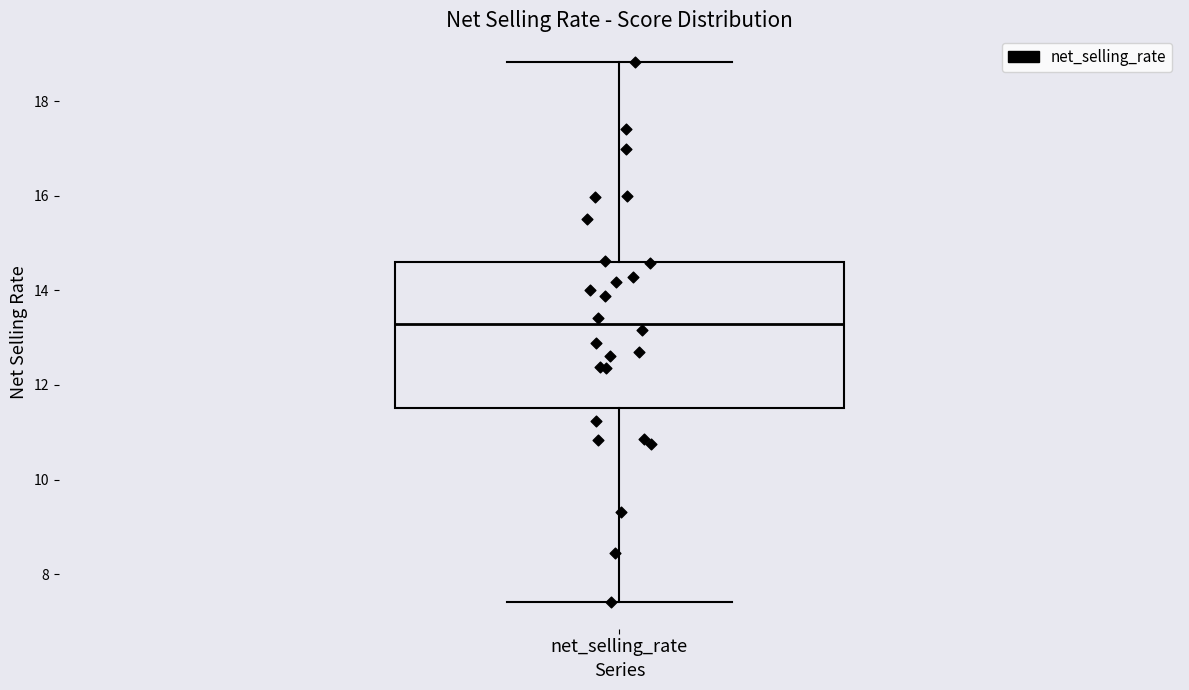

Read this box plot against the y-axis: the position of the median line, the range covered by the box, and the ends of both whiskers. The values are not printed on the chart, so give them approximately, as read against the axis.

median 13.2, box 11.6 to 14.6, whiskers 7.4 to 18.8